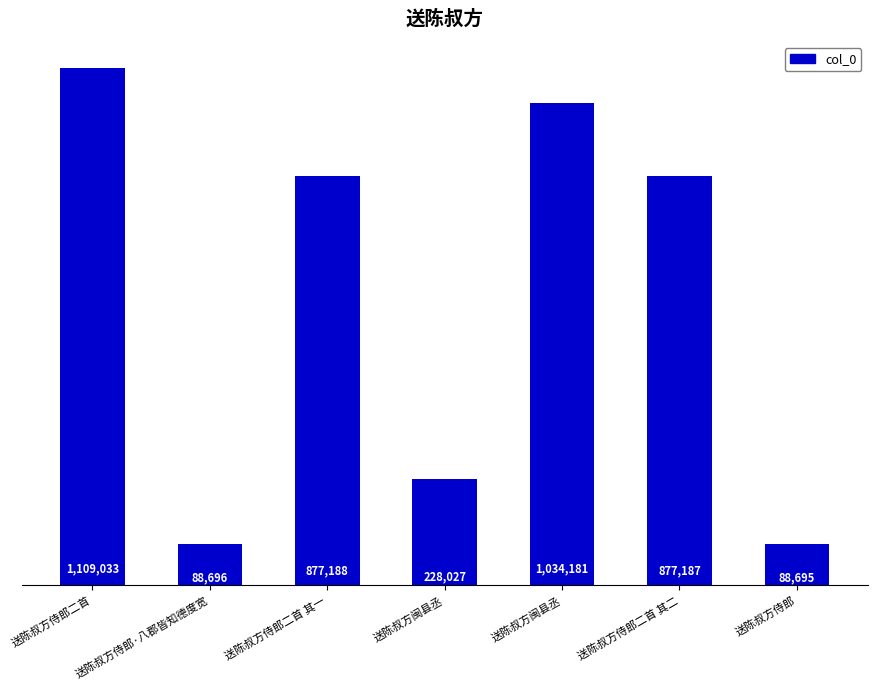

Where does the data first go above 877187?

送陈叔方侍郎二首